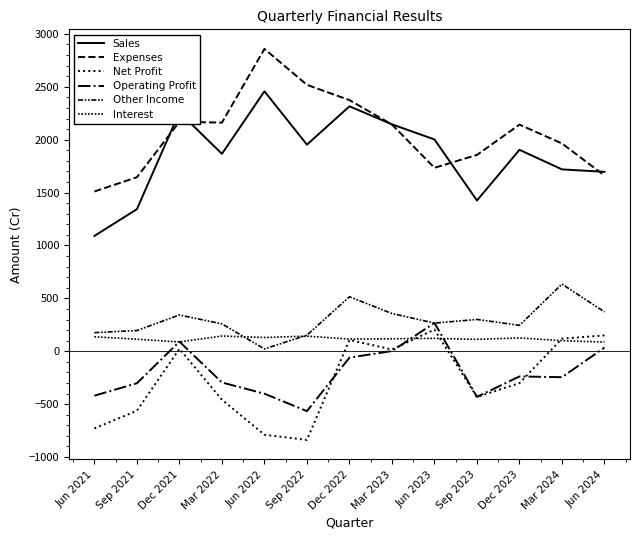

How many lines are shown in the chart?

6